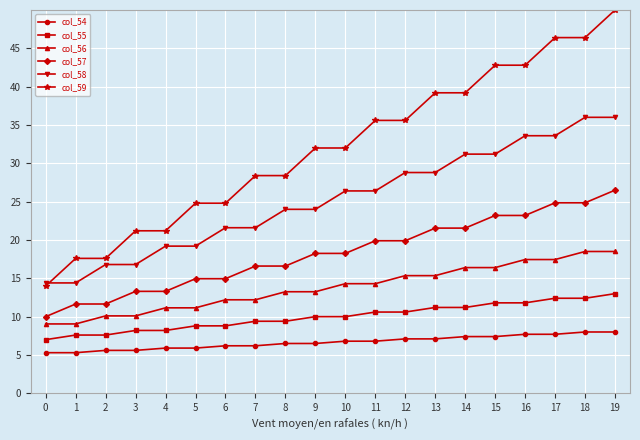

What is the difference between the highest and lowest values at 4?

15.3